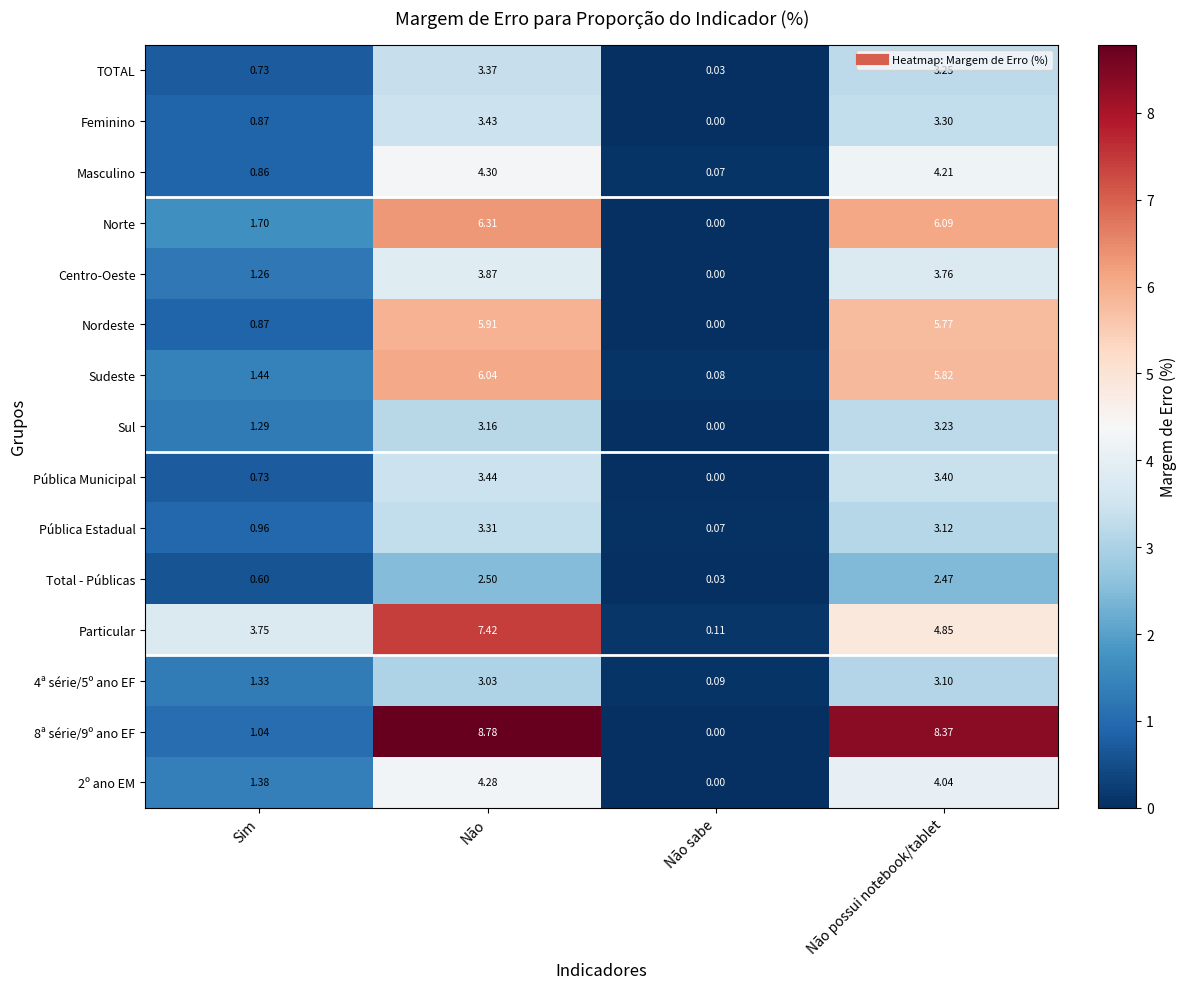

At which label is Sul closest to 1?

Sim